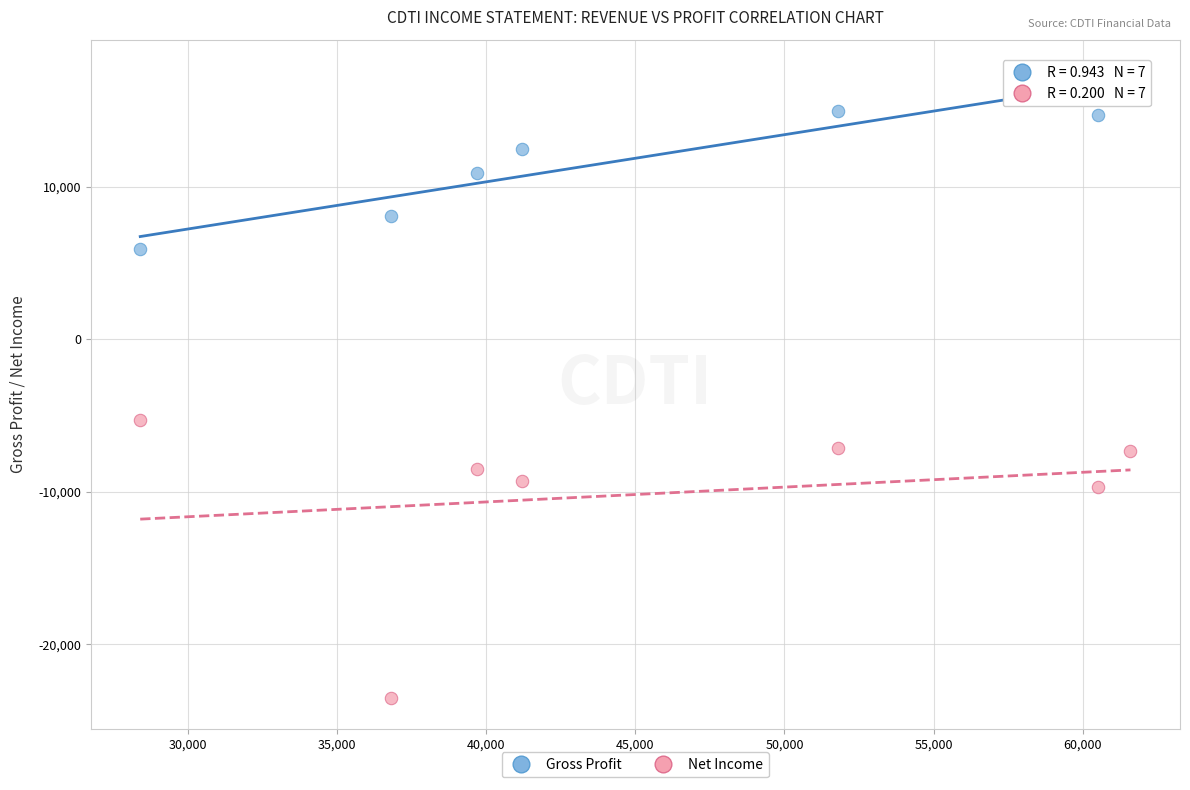

Across all data points, what is the range of X values (max minus min)?

33200